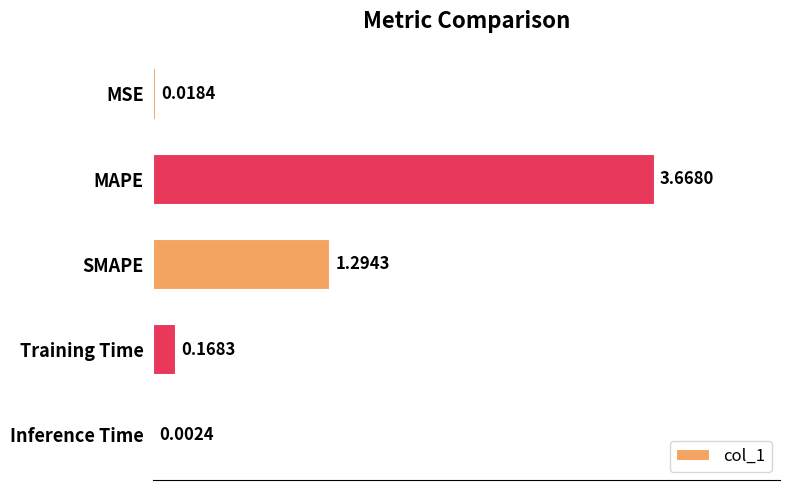

What is the sum of the values at SMAPE and MAPE?

5.0